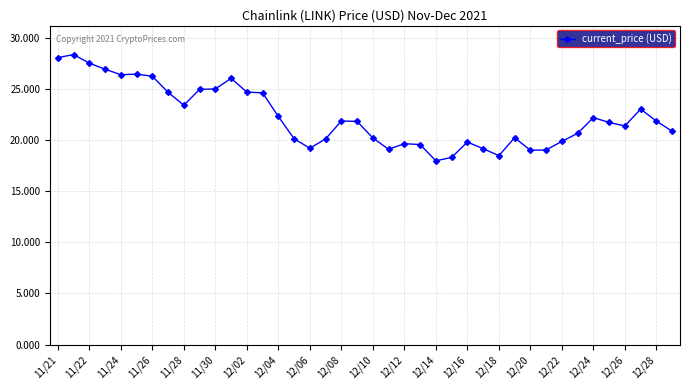

What is the value of the 21st point from the left?

20.2